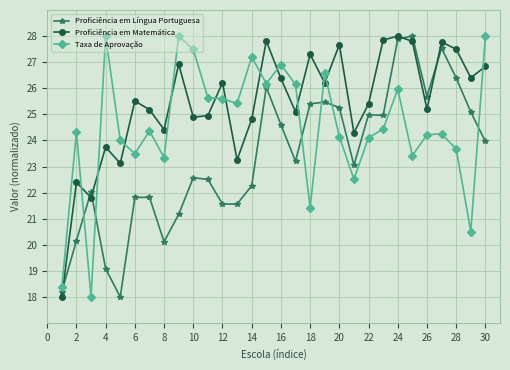

True or false: Taxa de Aprovação and Proficiência em Língua Portuguesa intersect in this chart.

True